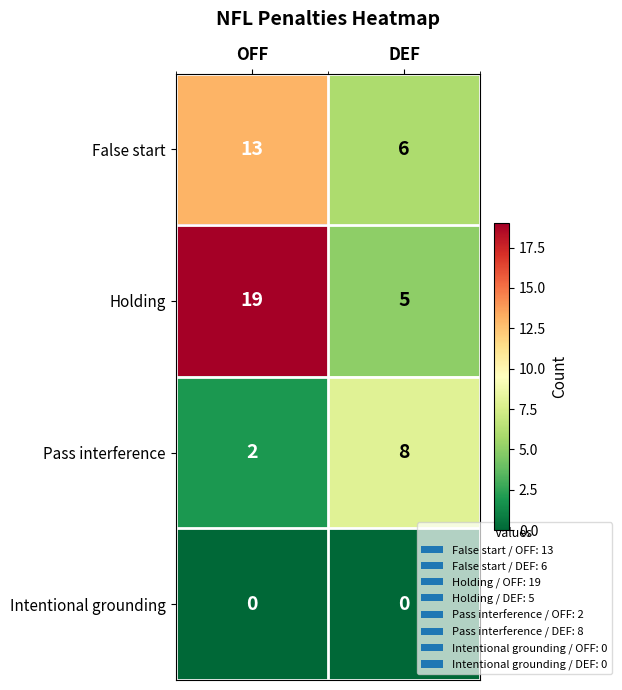

Where is False start nearest to the value 9?

DEF